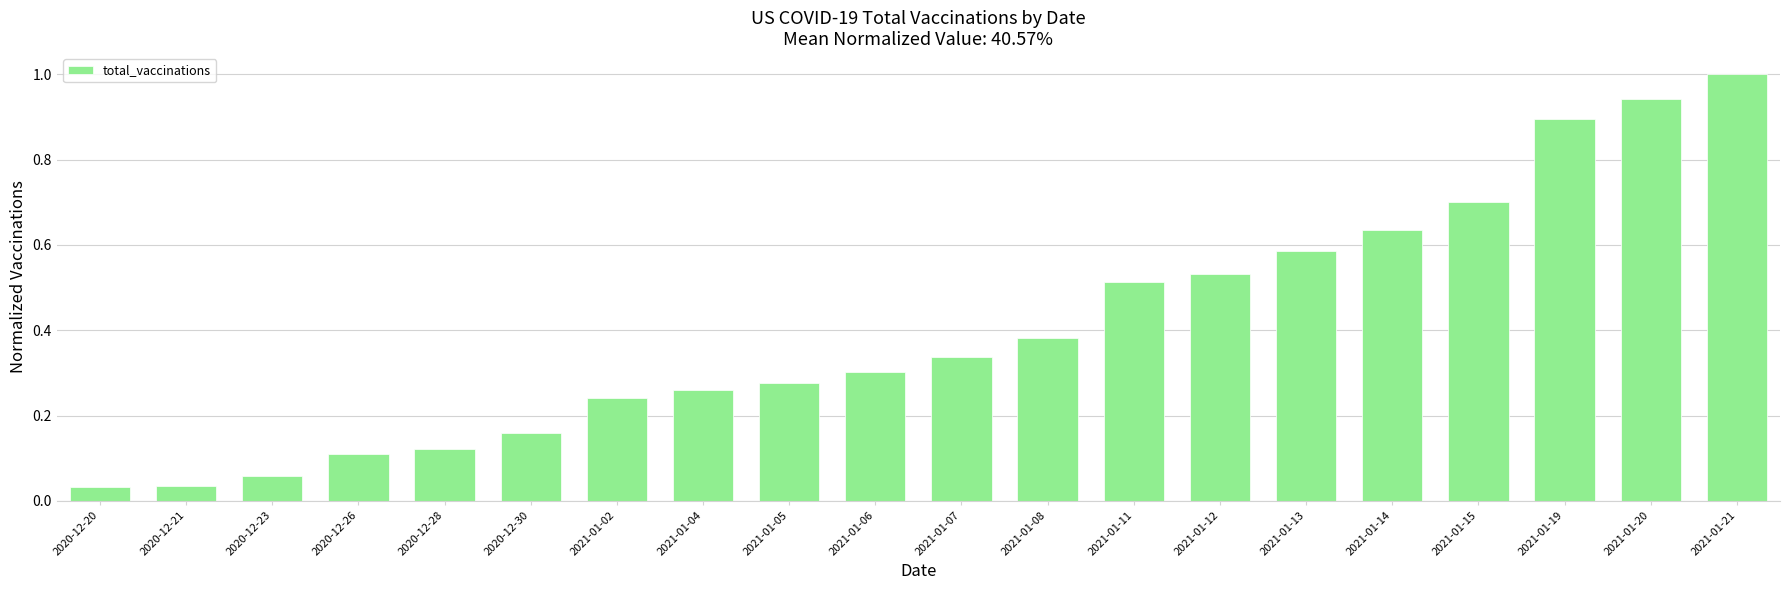

Is it true that the value at 2021-01-05 is 0.3?

True